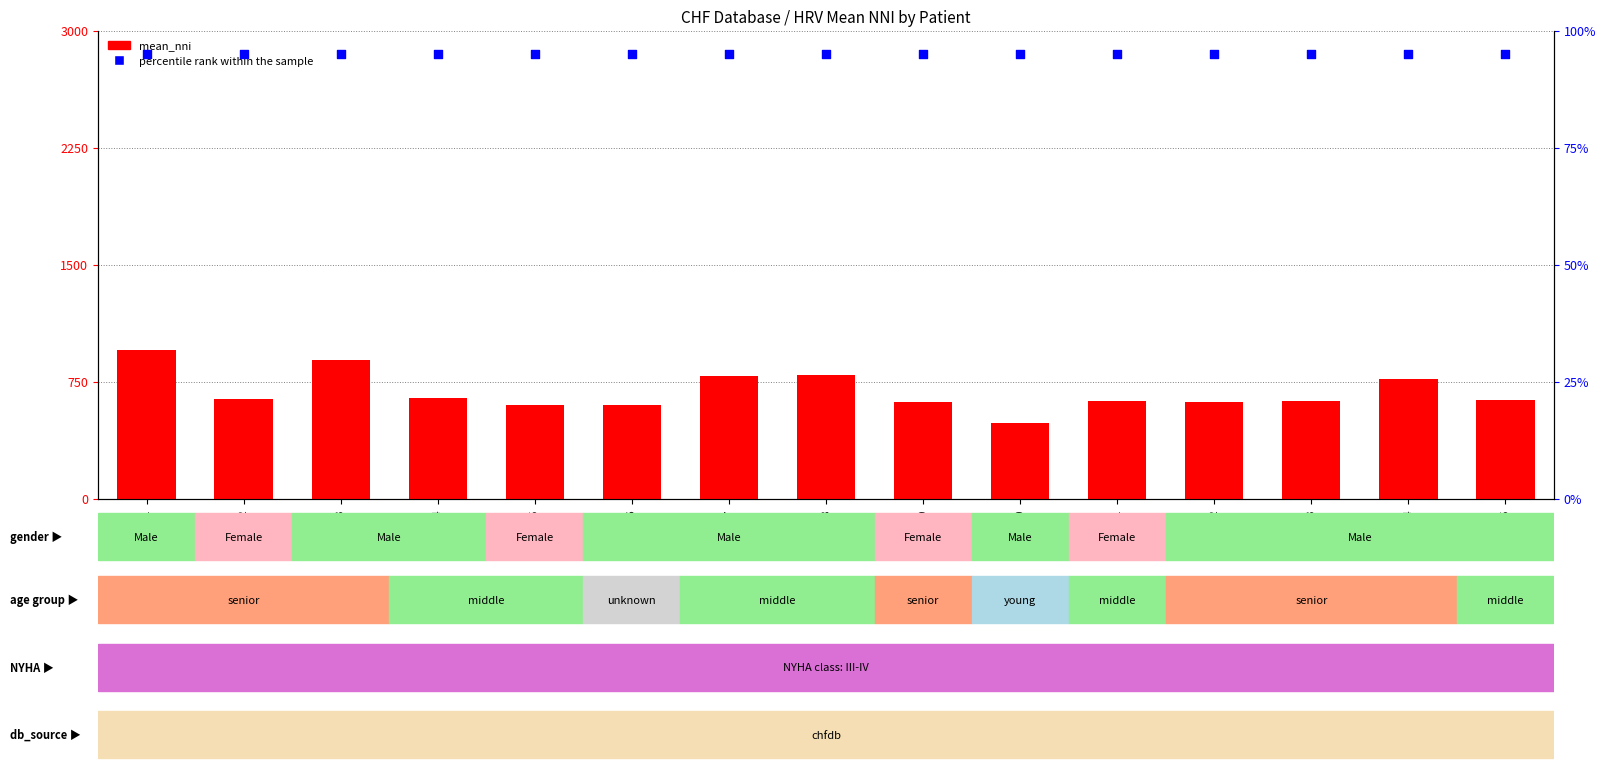

What are all the series names shown in the legend?

mean_nni, percentile rank within the sample